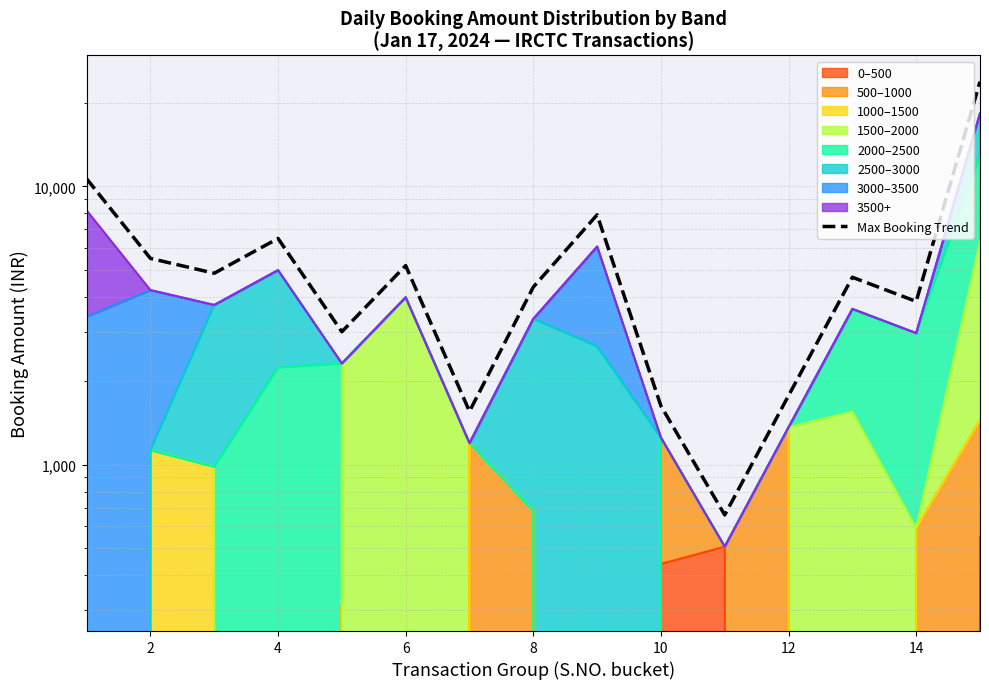

What is the sum of all values?

85907.9